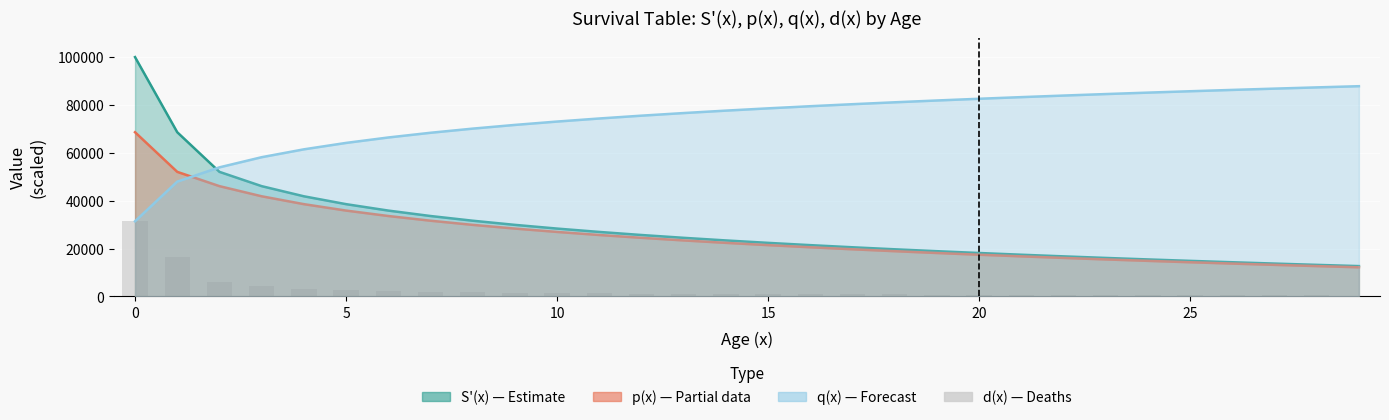

The chart shows a value of 755.4 at 19. True or false?

True